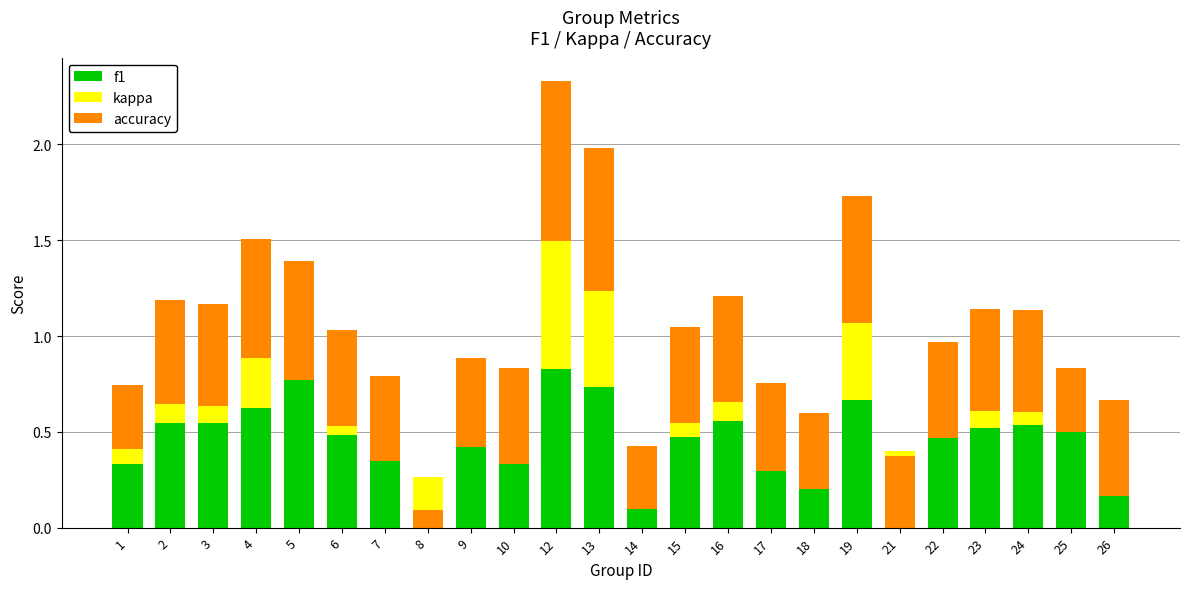

How many groups of bars are there?

24